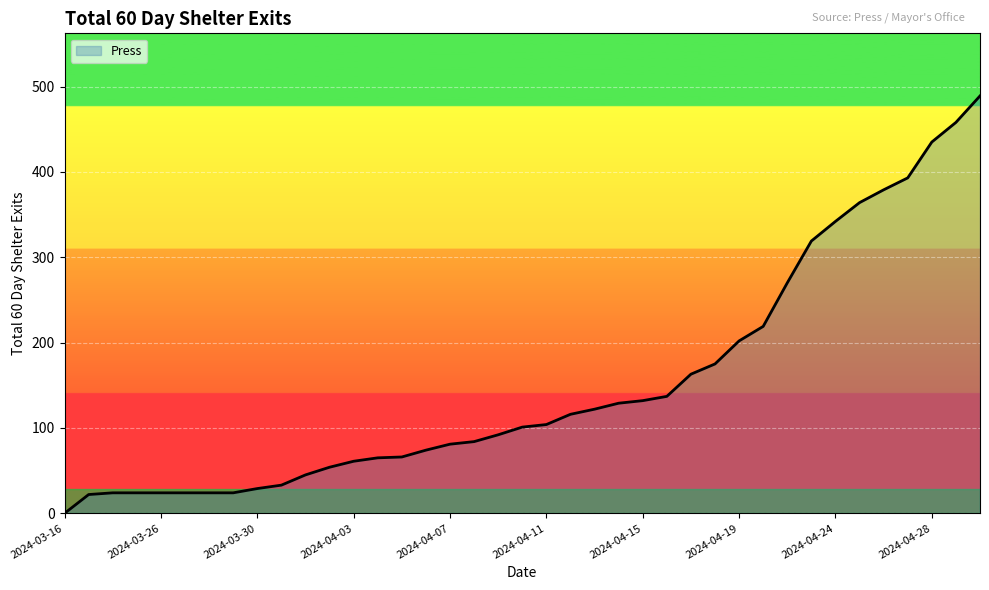

Does the chart have visible grid lines?

Yes